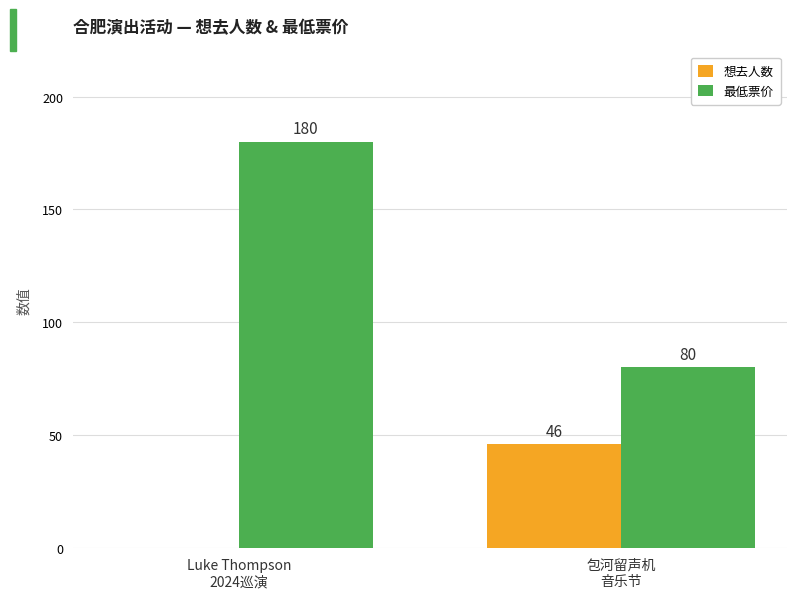

What is the greatest value displayed?

180